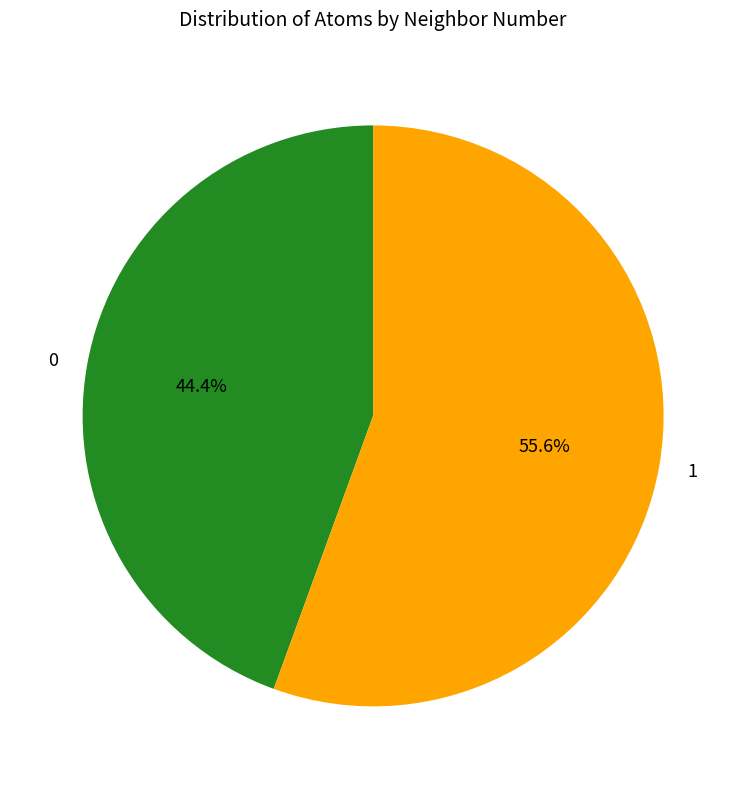

To the nearest percent, what percentage of the pie is 0?

44%